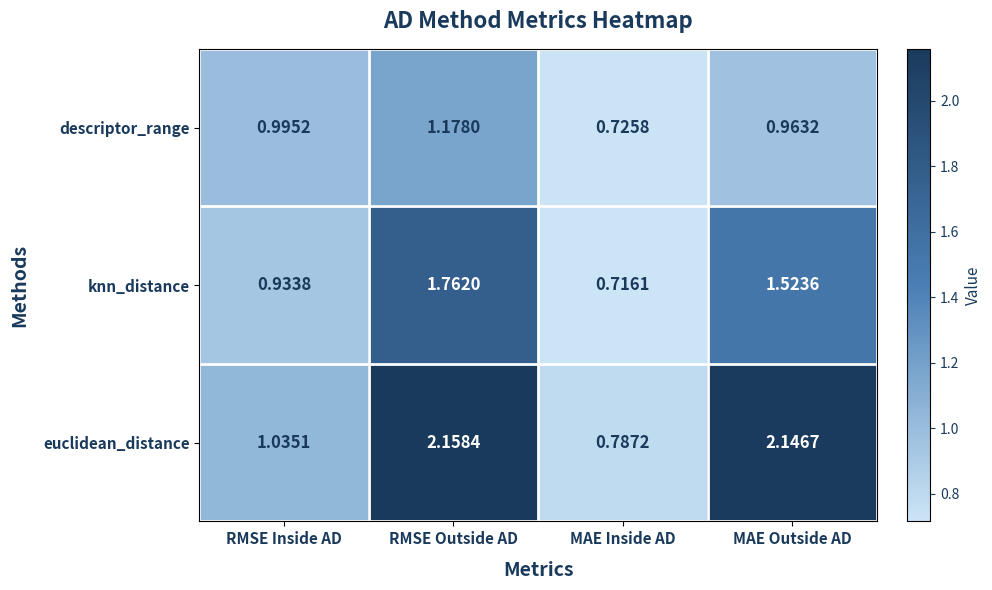

How many distinct data groups are displayed?

3